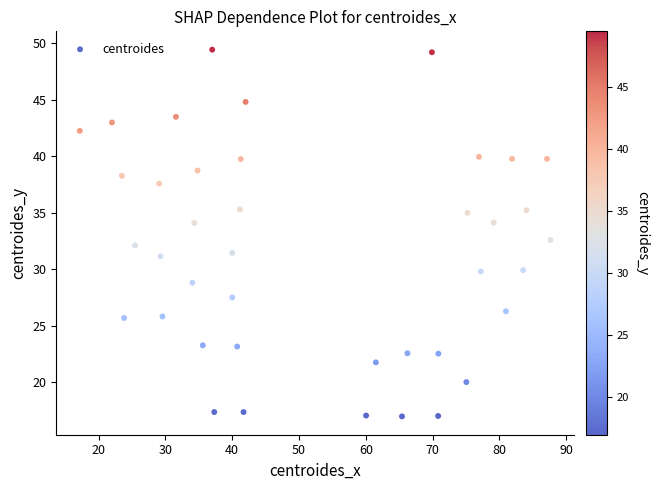

What is the range of Y values (max minus min)?

32.5